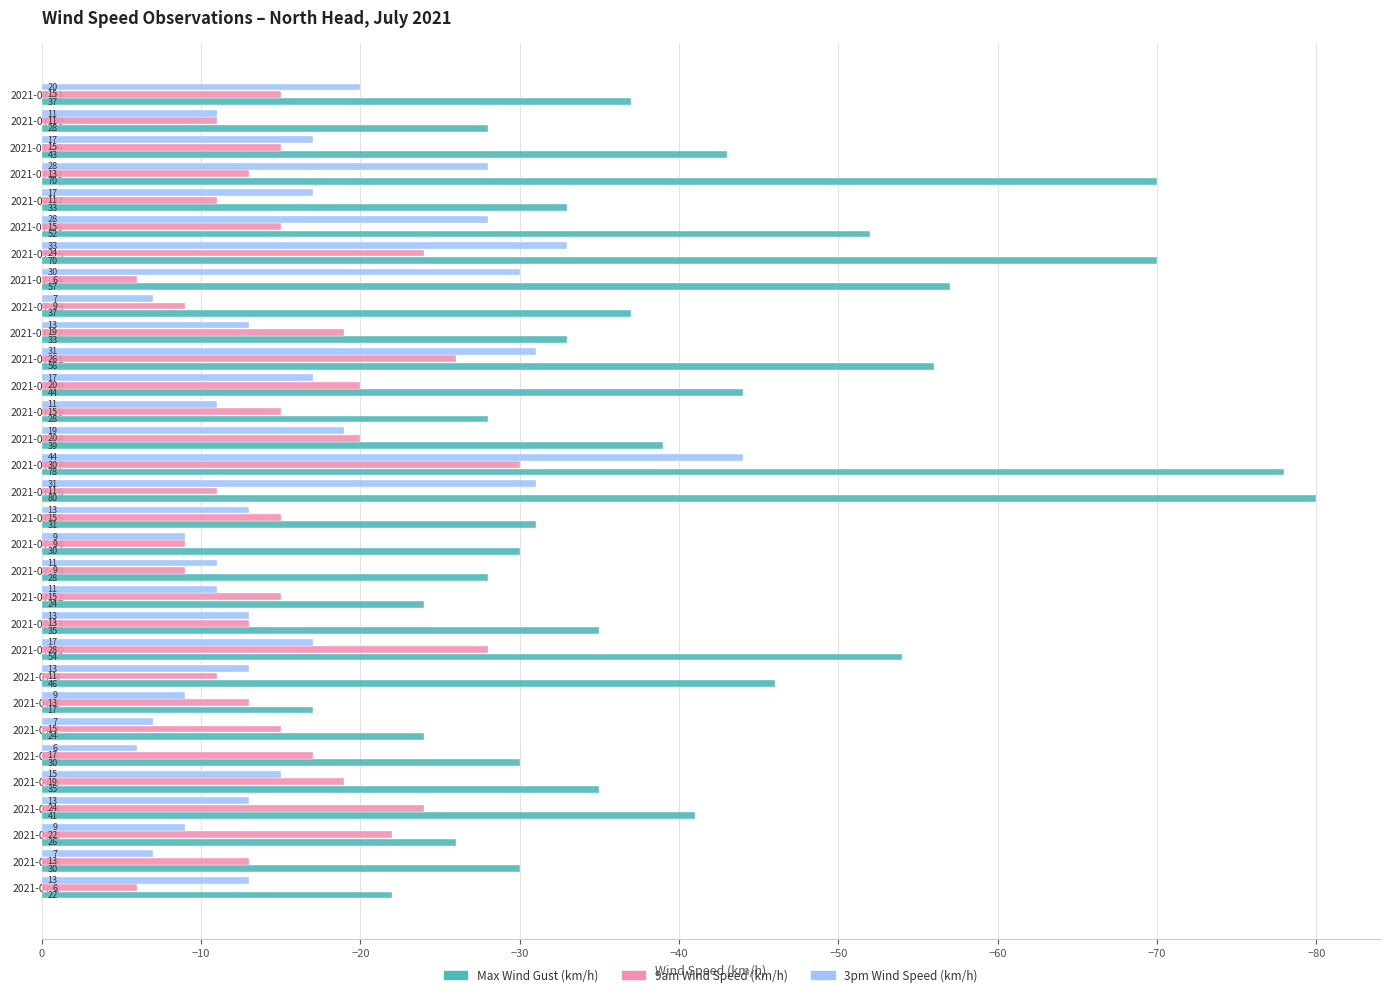

What is the value of the 3pm Wind Speed (km/h) bar at the 27th from the left?

-17